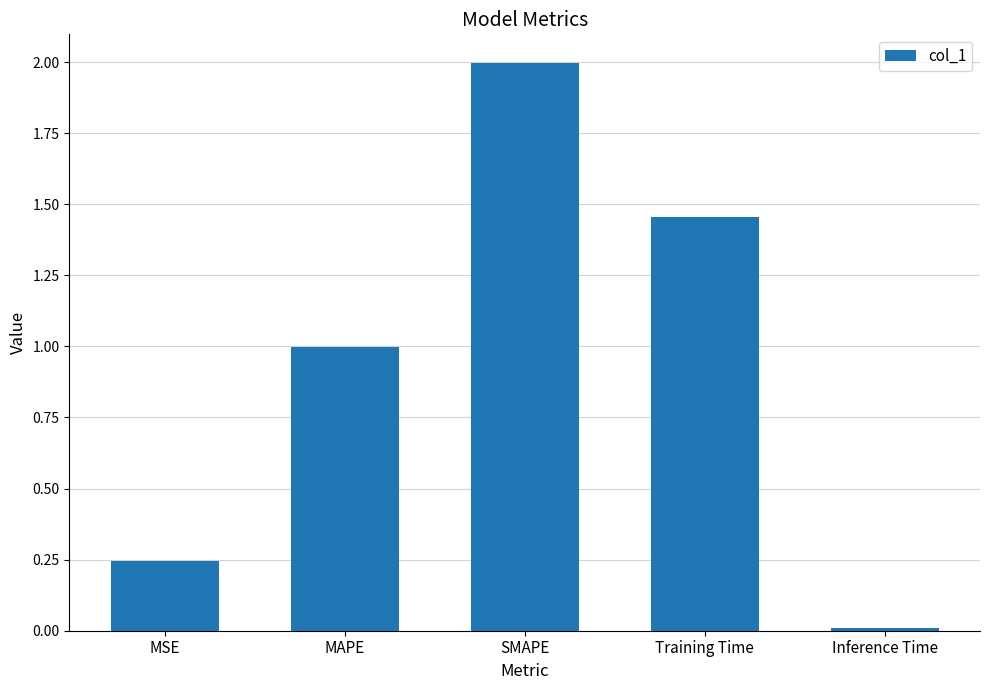

What is the change in value from MSE to Training Time?

+1.2